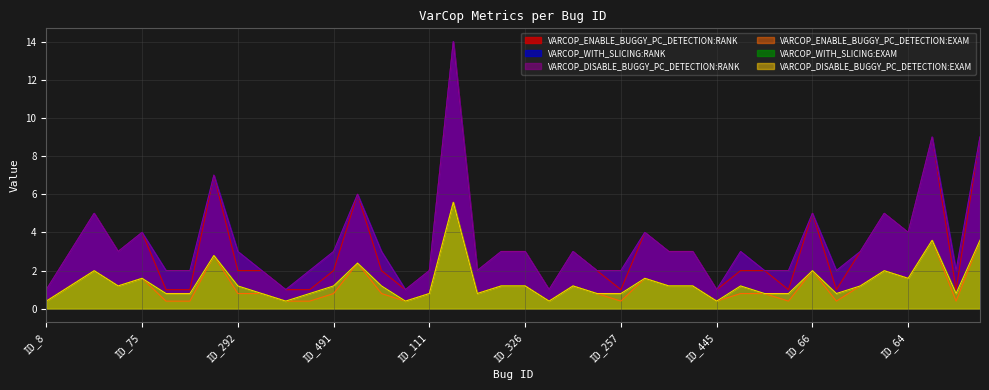

What is the difference between the VARCOP_WITH_SLICING:RANK values at ID_378 and ID_278?

4.0